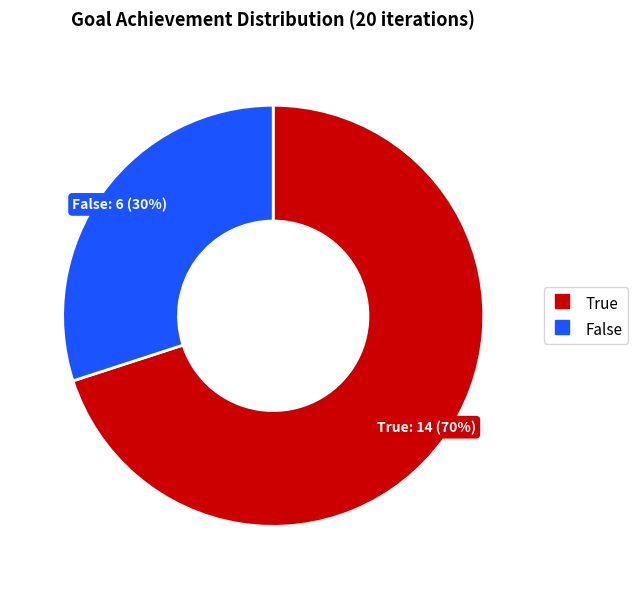

To the nearest percent, what percentage of the pie is True?

70%